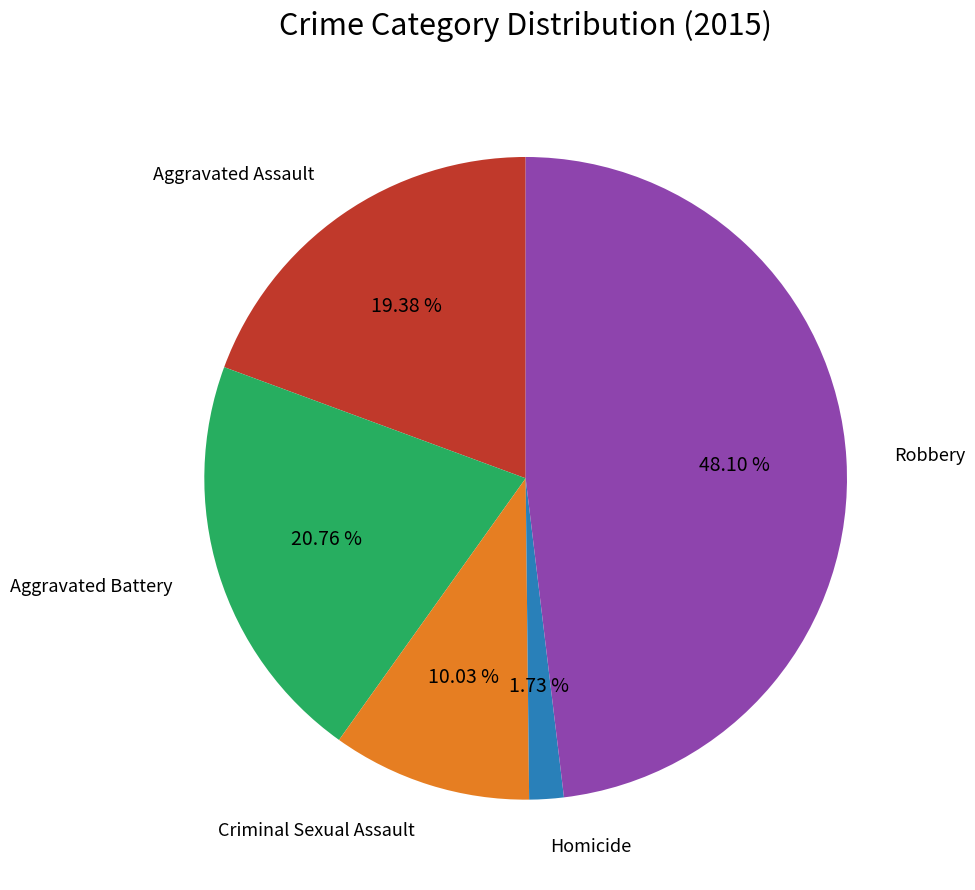

How many segments does this pie chart have?

5